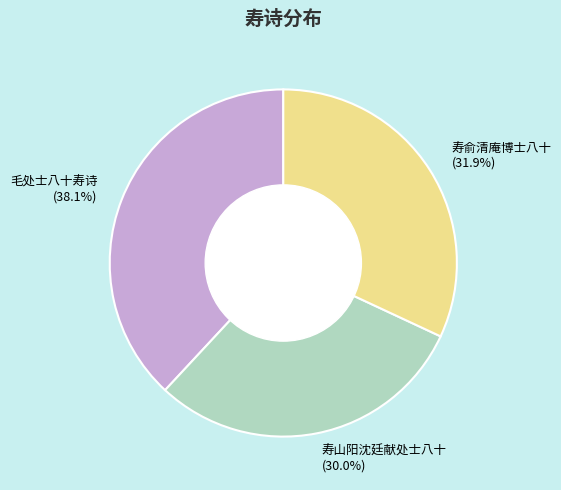

Rank the categories by value from lowest to highest.

寿山阳沈廷献处士八十, 寿俞清庵博士八十, 毛处士八十寿诗